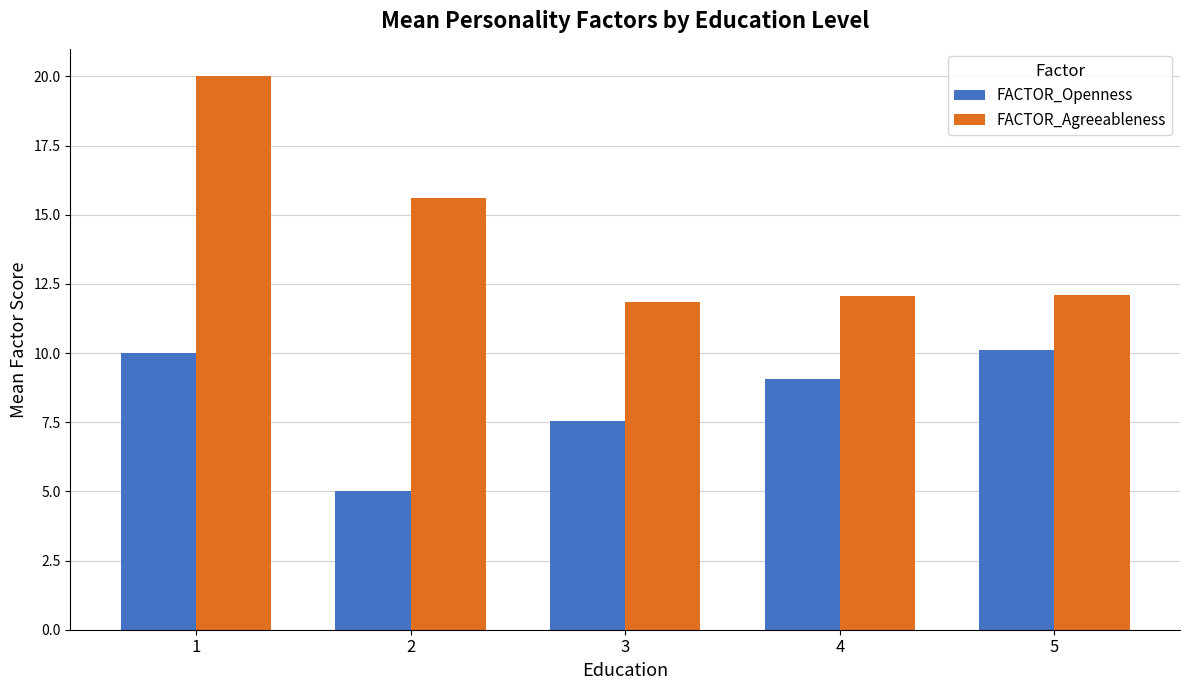

Which series has the largest range (max minus min)?

FACTOR_Agreeableness